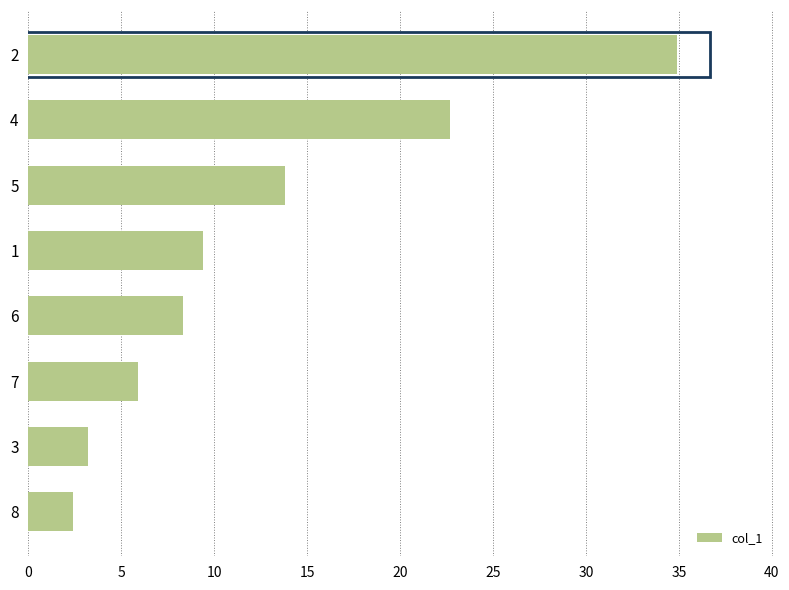

Reading bottom to top, list all the values displayed in this chart.

8=2.4	3=3.2	7=5.9	6=8.3	1=9.4	5=13.8	4=22.7	2=34.9